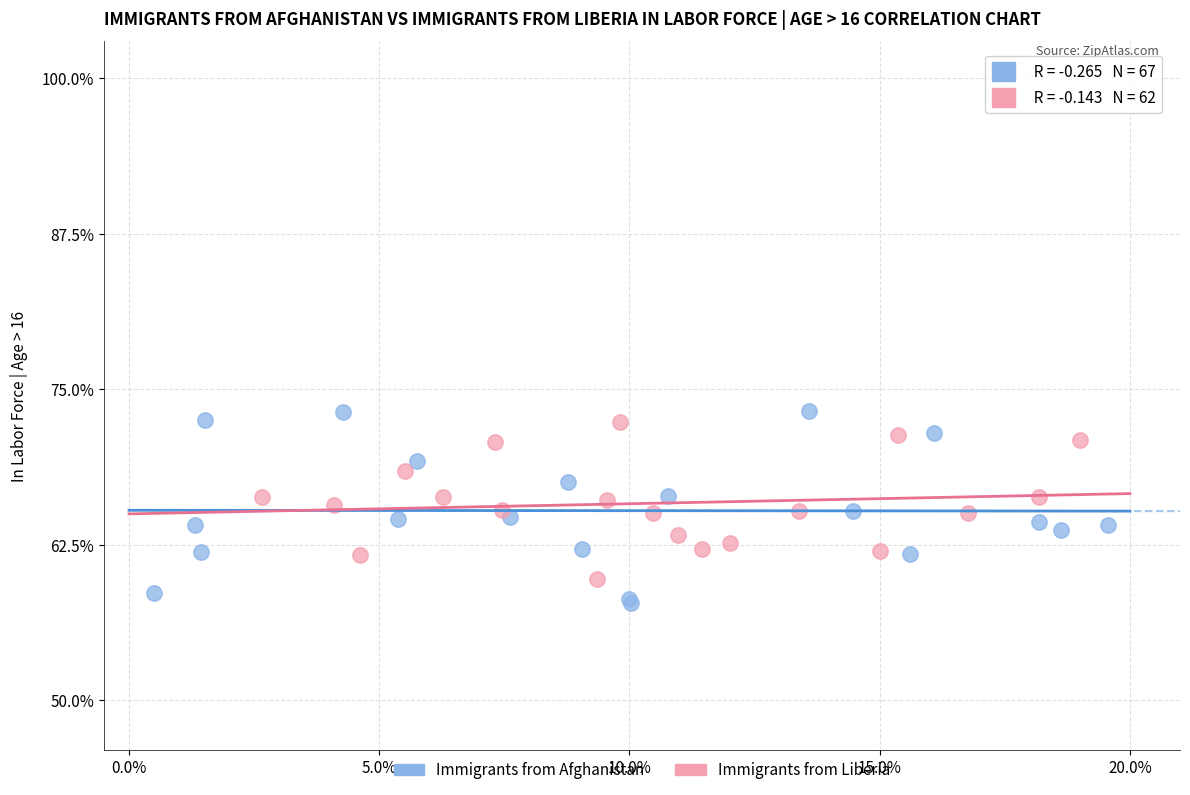

What are all the series names shown in the legend?

Immigrants from Afghanistan, Immigrants from Liberia